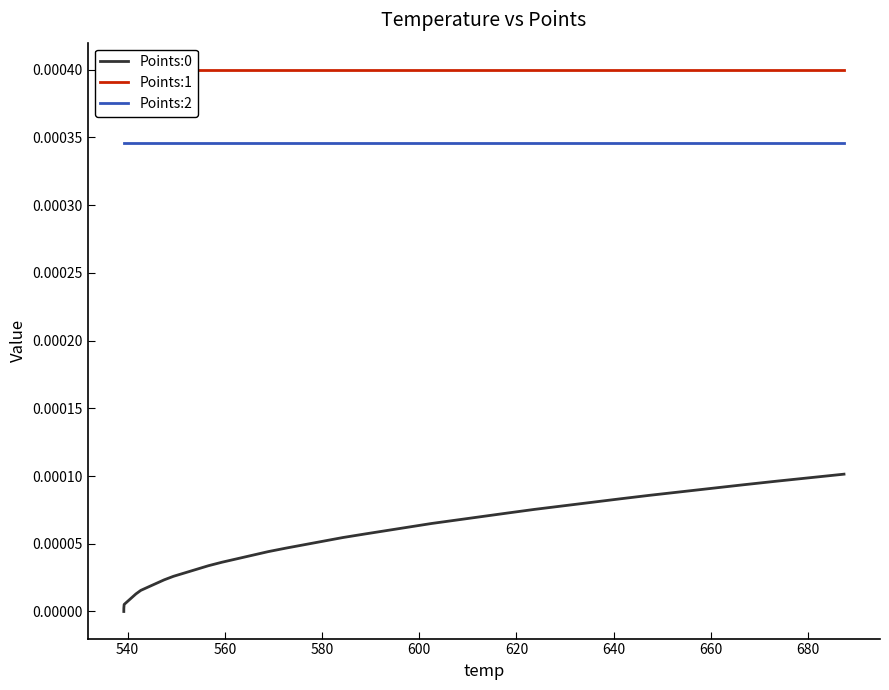

Does the chart display data point markers on the line(s)?

No